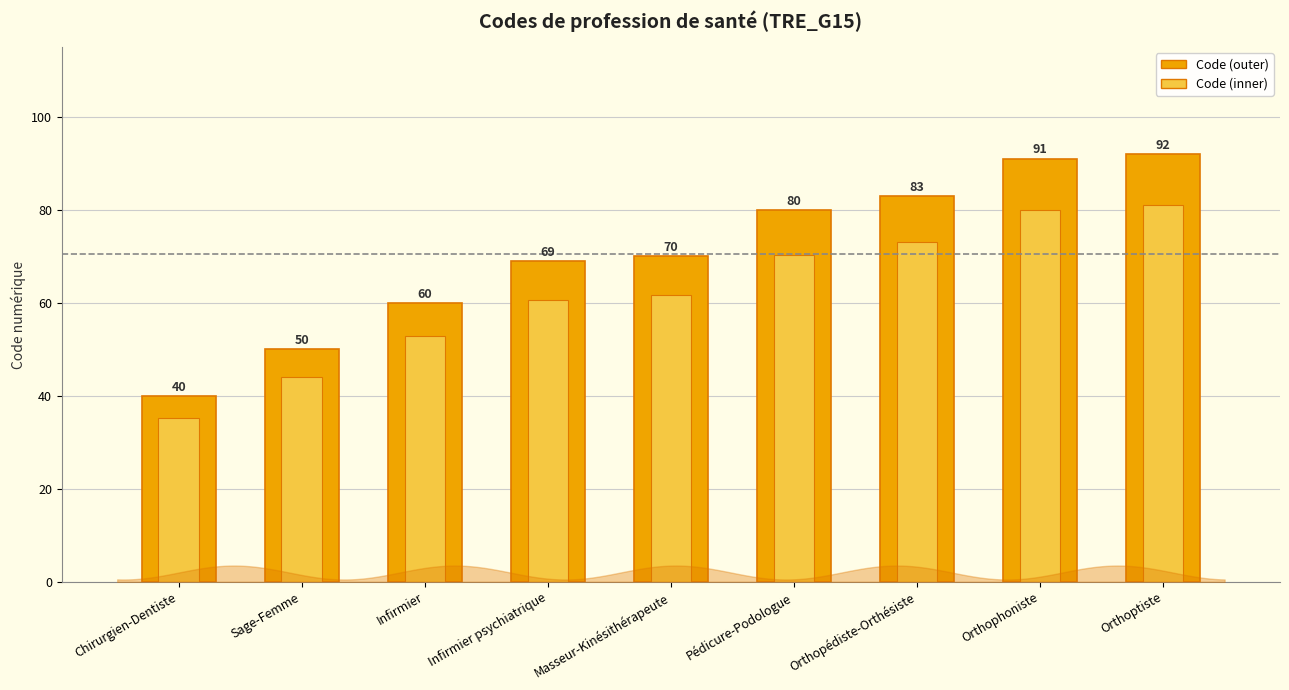

How many bars are there in total?

18